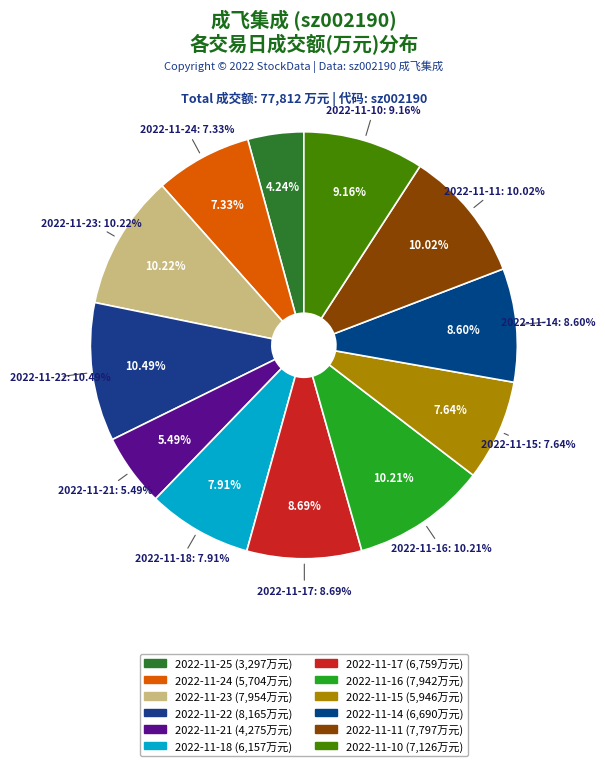

How many segments does this pie chart have?

12